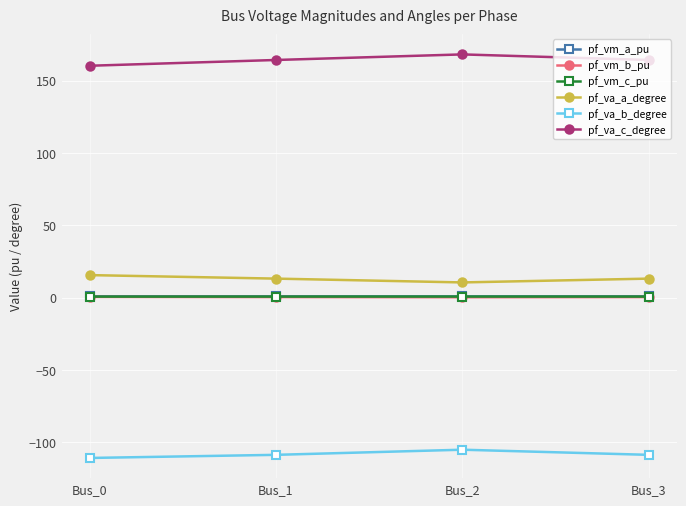

Which category has the lowest value in the pf_va_a_degree series?

Bus_2